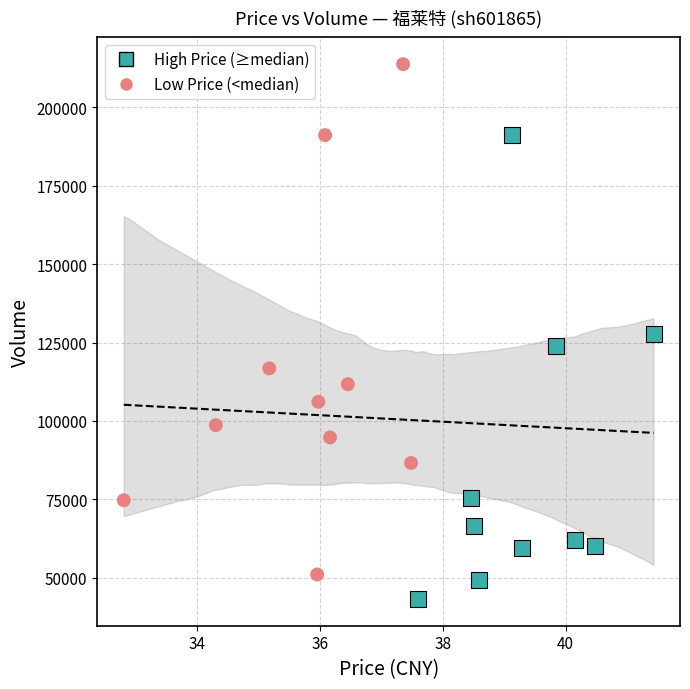

Which series contains the lowest Y value?

High Price (≥median)